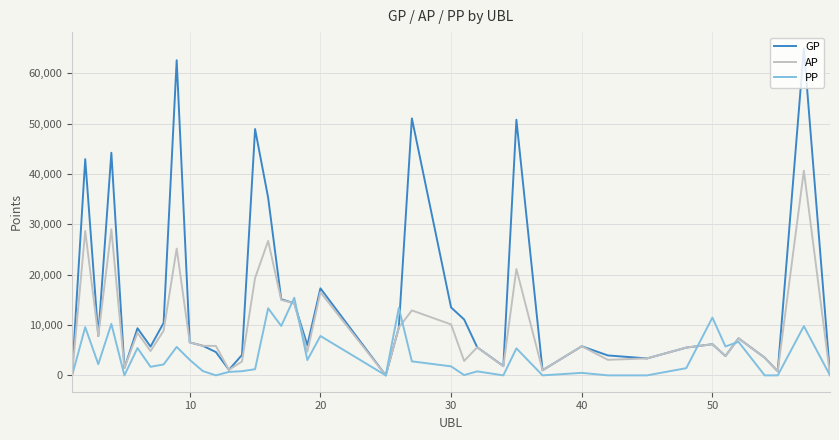

Which series has the widest spread of values?

GP